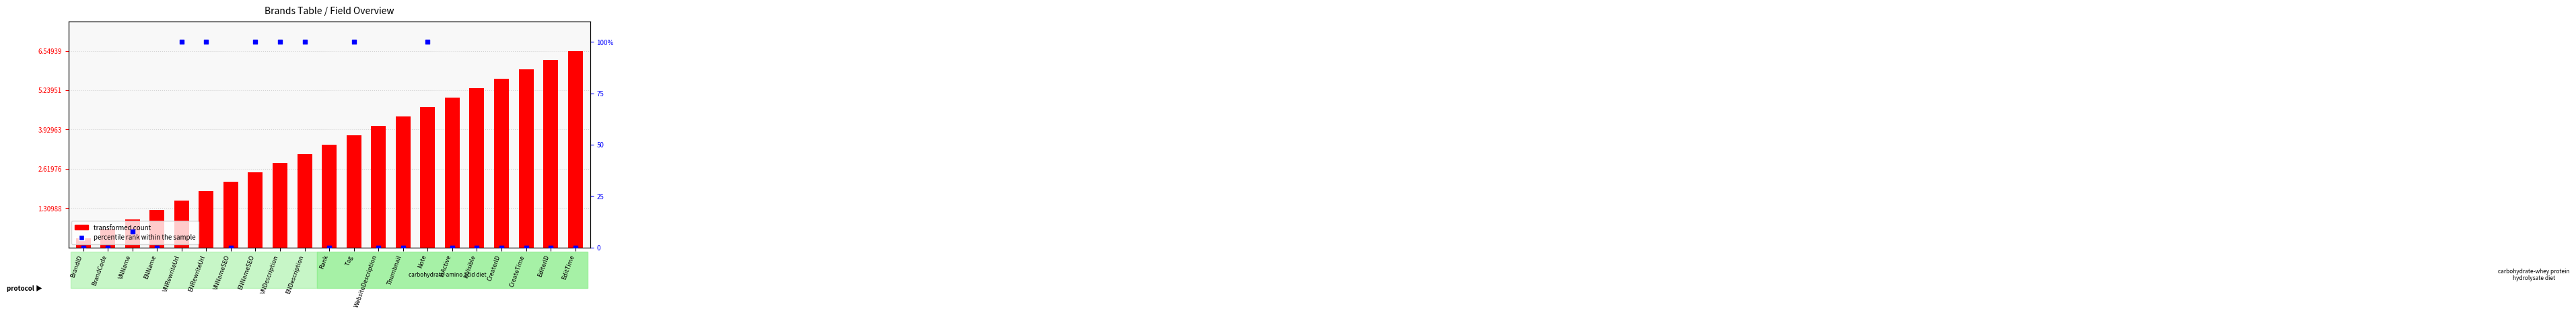

Is the value of percentile rank within the sample at CreaterID greater than the value of transformed count at ENNameSEO?

No